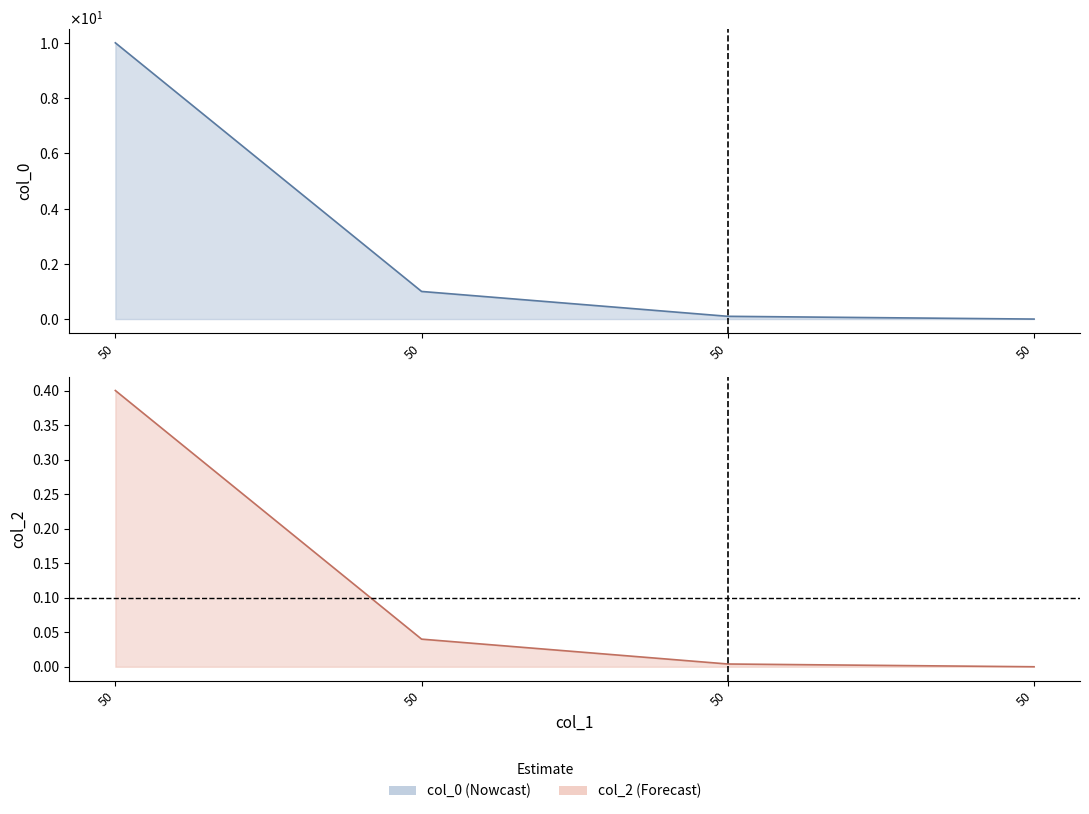

What is the value of the col_0 point at the 4th from the left?

10.0